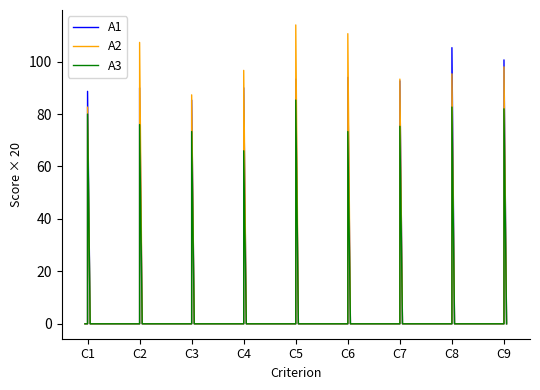

True or false: A2 has more than 0 interior local peaks.

True